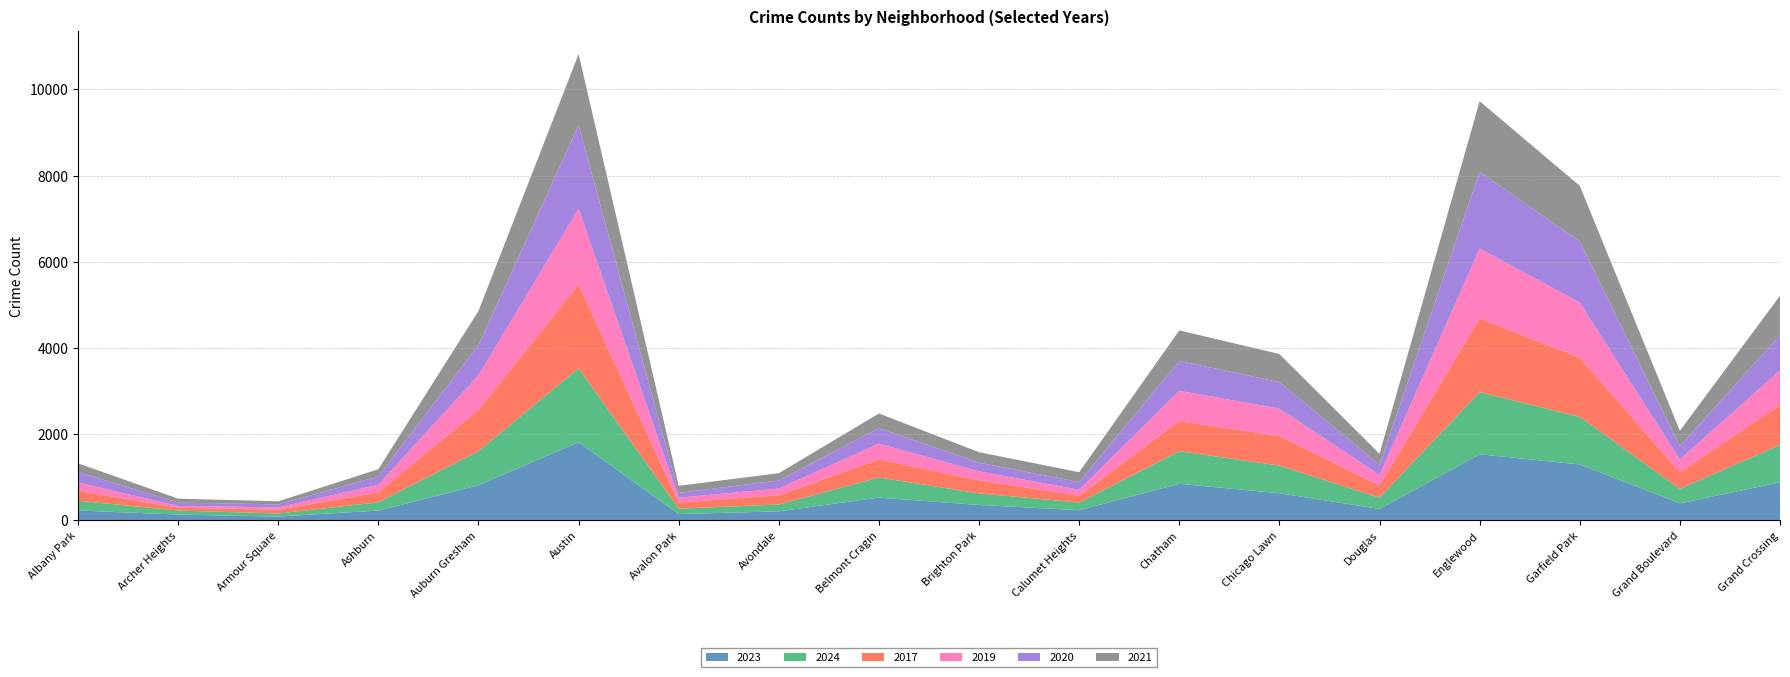

Reading left to right, list all the values displayed in this chart.

2023: Albany Park=225	Archer Heights=131	Armour Square=85	Ashburn=224	Auburn Gresham=811	Austin=1811	Avalon Park=142	Avondale=206	Belmont Cragin=525	Brighton Park=353	Calumet Heights=233	Chatham=845	Chicago Lawn=626	Douglas=261	Englewood=1530	Garfield Park=1294	Grand Boulevard=391	Grand Crossing=878
2024: Albany Park=228	Archer Heights=93	Armour Square=70	Ashburn=192	Auburn Gresham=790	Austin=1716	Avalon Park=127	Avondale=159	Belmont Cragin=466	Brighton Park=269	Calumet Heights=176	Chatham=757	Chicago Lawn=641	Douglas=263	Englewood=1443	Garfield Park=1104	Grand Boulevard=337	Grand Crossing=867
2017: Albany Park=227	Archer Heights=67	Armour Square=86	Ashburn=232	Auburn Gresham=960	Austin=1943	Avalon Park=140	Avondale=215	Belmont Cragin=420	Brighton Park=304	Calumet Heights=159	Chatham=699	Chicago Lawn=686	Douglas=283	Englewood=1708	Garfield Park=1374	Grand Boulevard=384	Grand Crossing=925
2019: Albany Park=195	Archer Heights=40	Armour Square=56	Ashburn=175	Auburn Gresham=805	Austin=1760	Avalon Park=113	Avondale=155	Belmont Cragin=366	Brighton Park=208	Calumet Heights=137	Chatham=701	Chicago Lawn=638	Douglas=243	Englewood=1624	Garfield Park=1282	Grand Boulevard=298	Grand Crossing=807
2020: Albany Park=243	Archer Heights=78	Armour Square=70	Ashburn=192	Auburn Gresham=700	Austin=1933	Avalon Park=111	Avondale=187	Belmont Cragin=360	Brighton Park=201	Calumet Heights=180	Chatham=695	Chicago Lawn=614	Douglas=235	Englewood=1779	Garfield Park=1414	Grand Boulevard=309	Grand Crossing=812
2021: Albany Park=202	Archer Heights=91	Armour Square=72	Ashburn=168	Auburn Gresham=790	Austin=1655	Avalon Park=166	Avondale=169	Belmont Cragin=340	Brighton Park=243	Calumet Heights=229	Chatham=708	Chicago Lawn=652	Douglas=257	Englewood=1641	Garfield Park=1292	Grand Boulevard=357	Grand Crossing=921